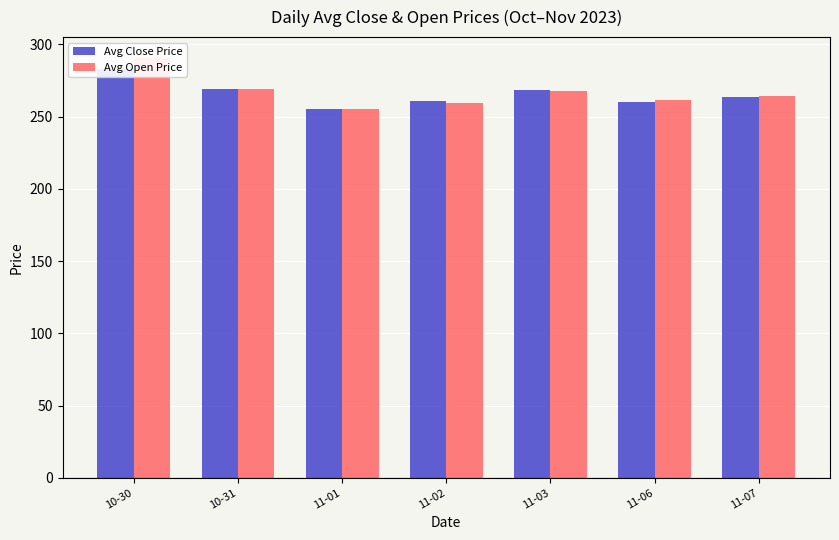

How many bars are there in each group?

2